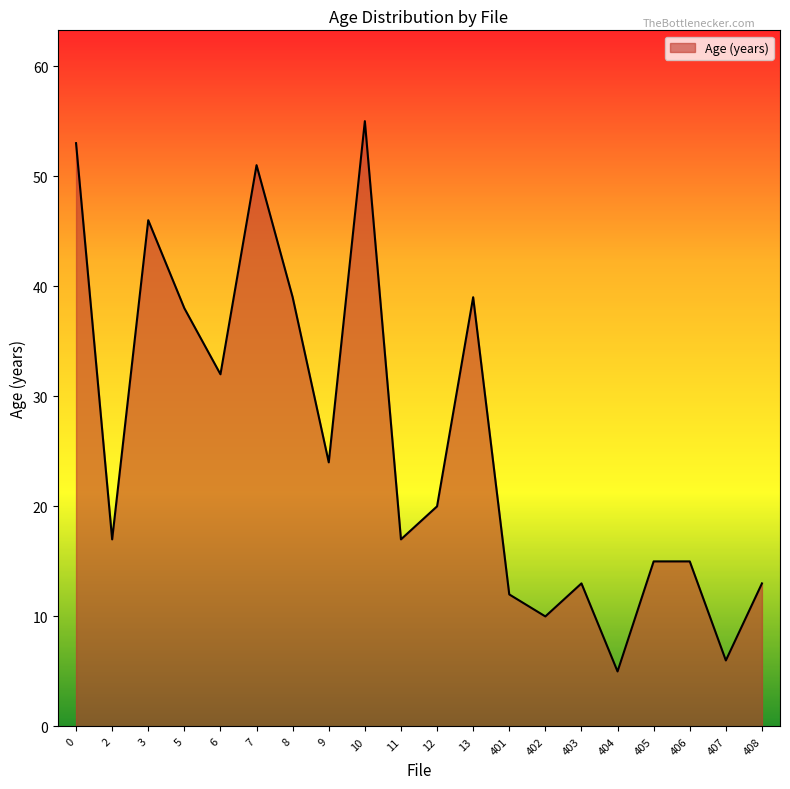

What is the average value?

26